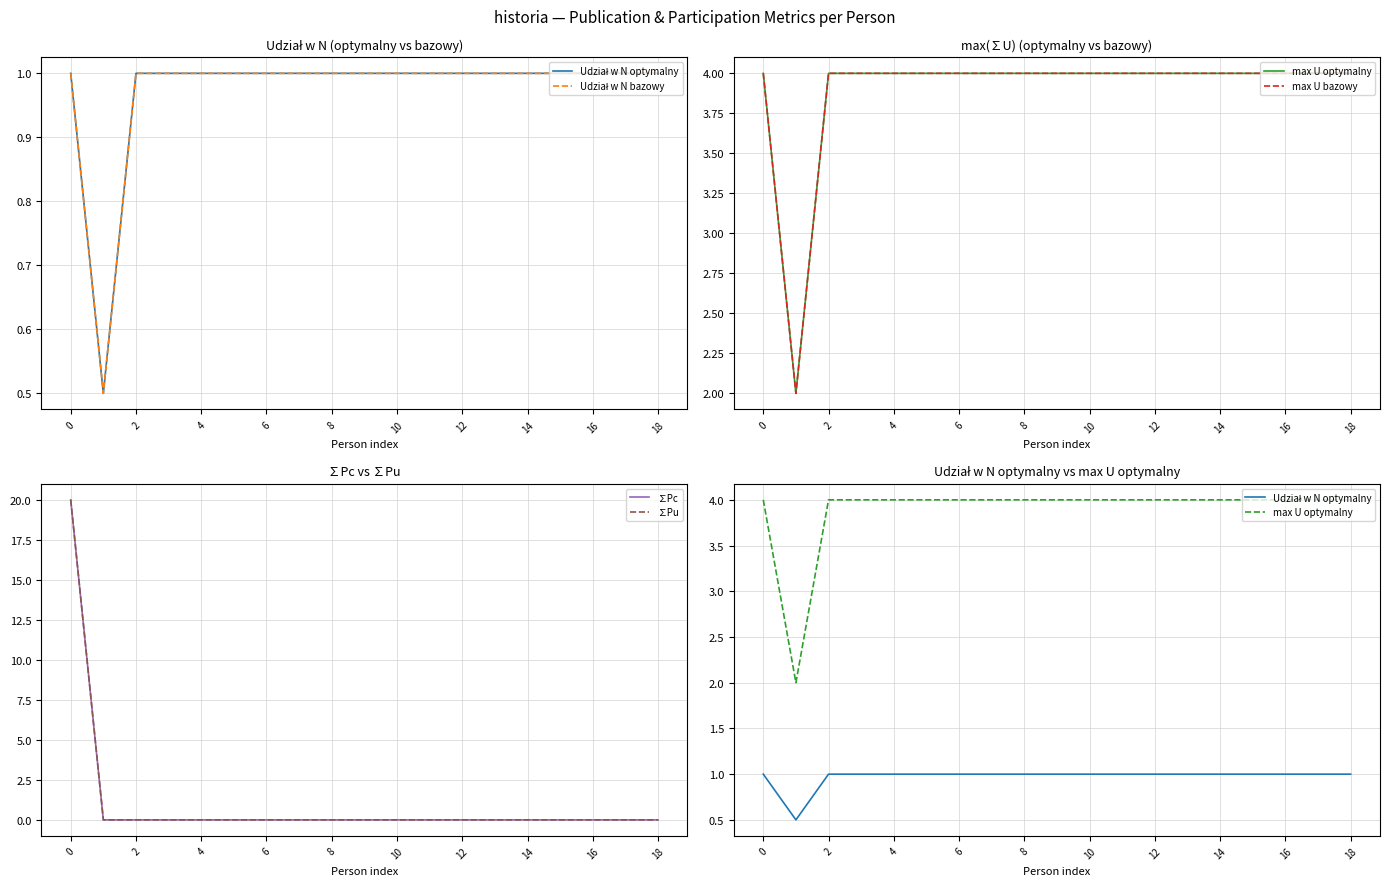

Count the Udział w N bazowy values in the range 1 to 2.

18